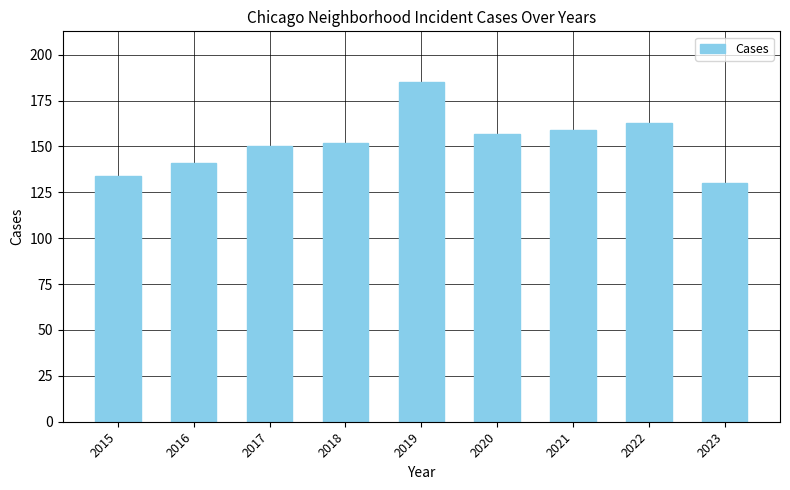

Between 2023 and 2018, which is larger?

2018